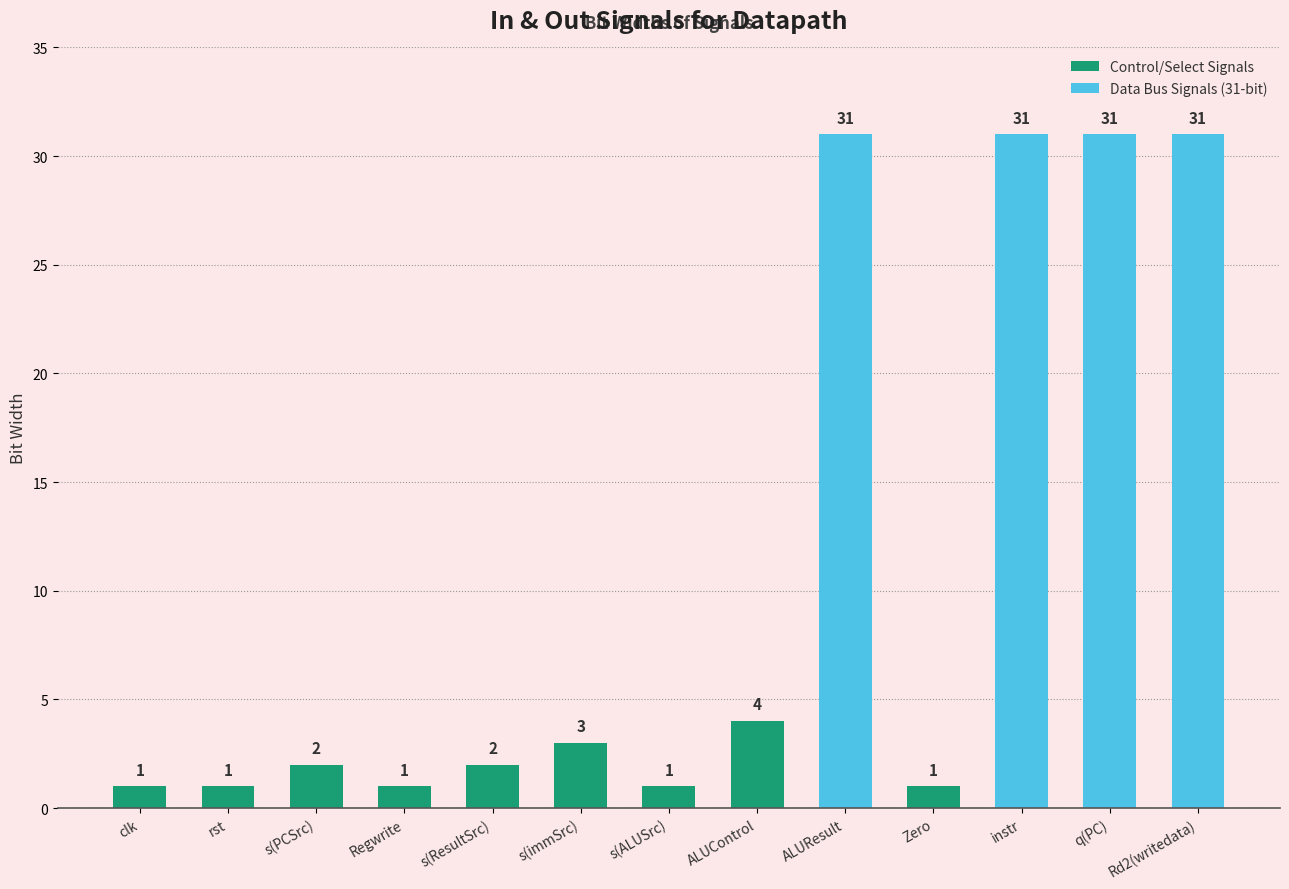

What is the change in value from rst to Rd2(writedata)?

+30